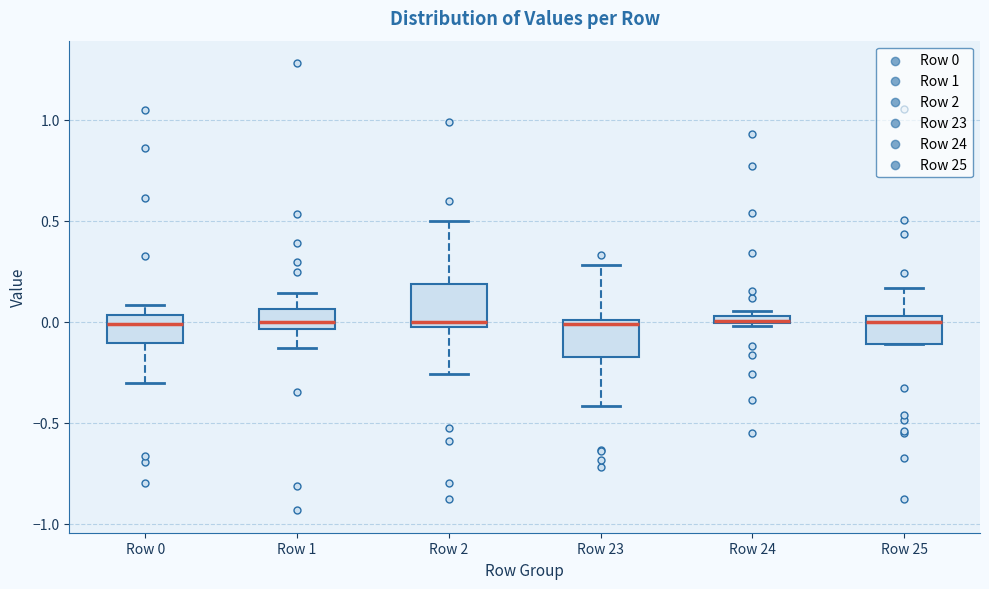

Where is the lower edge of the box for Row 0 on the y-axis? The values are not printed on the chart, so give them approximately, as read against the axis.

-0.10